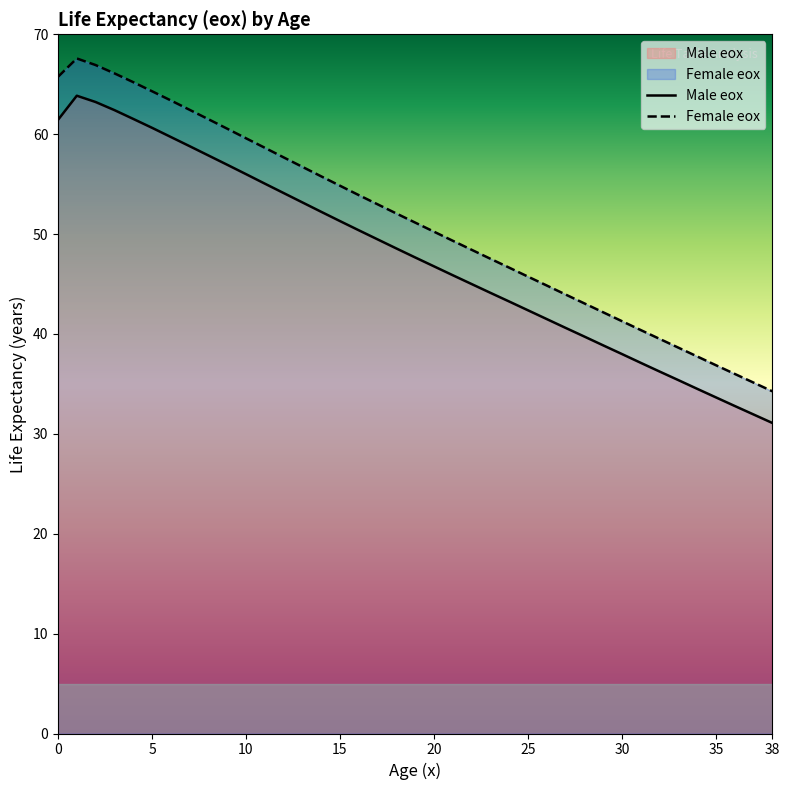

What value does the Male eox series have at 15?

51.3